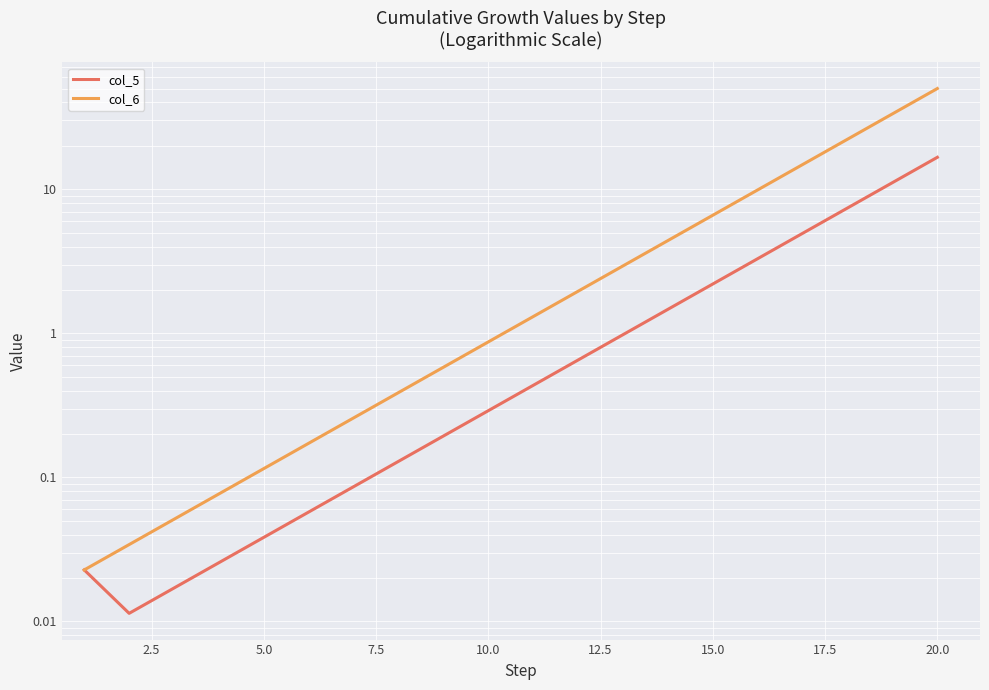

What is the sum of all col_6 values?

150.1